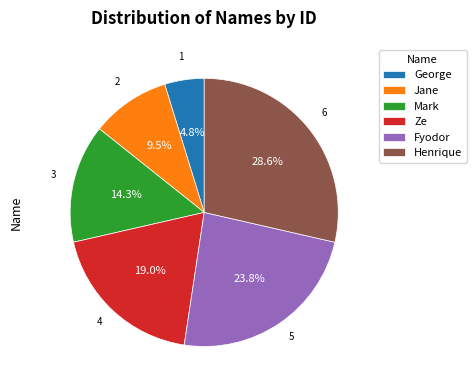

The Mark slice represents 14% of the pie. True or false?

True